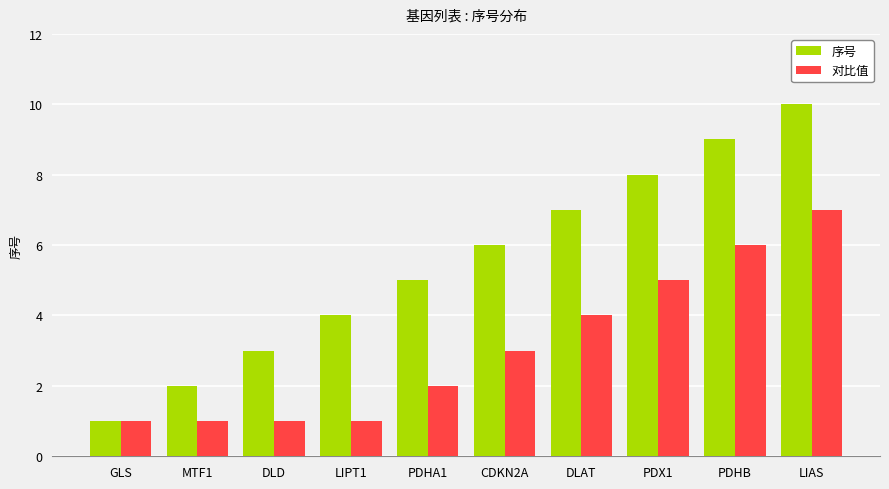

The value of 序号 at PDHA1 is 5. True or false?

True